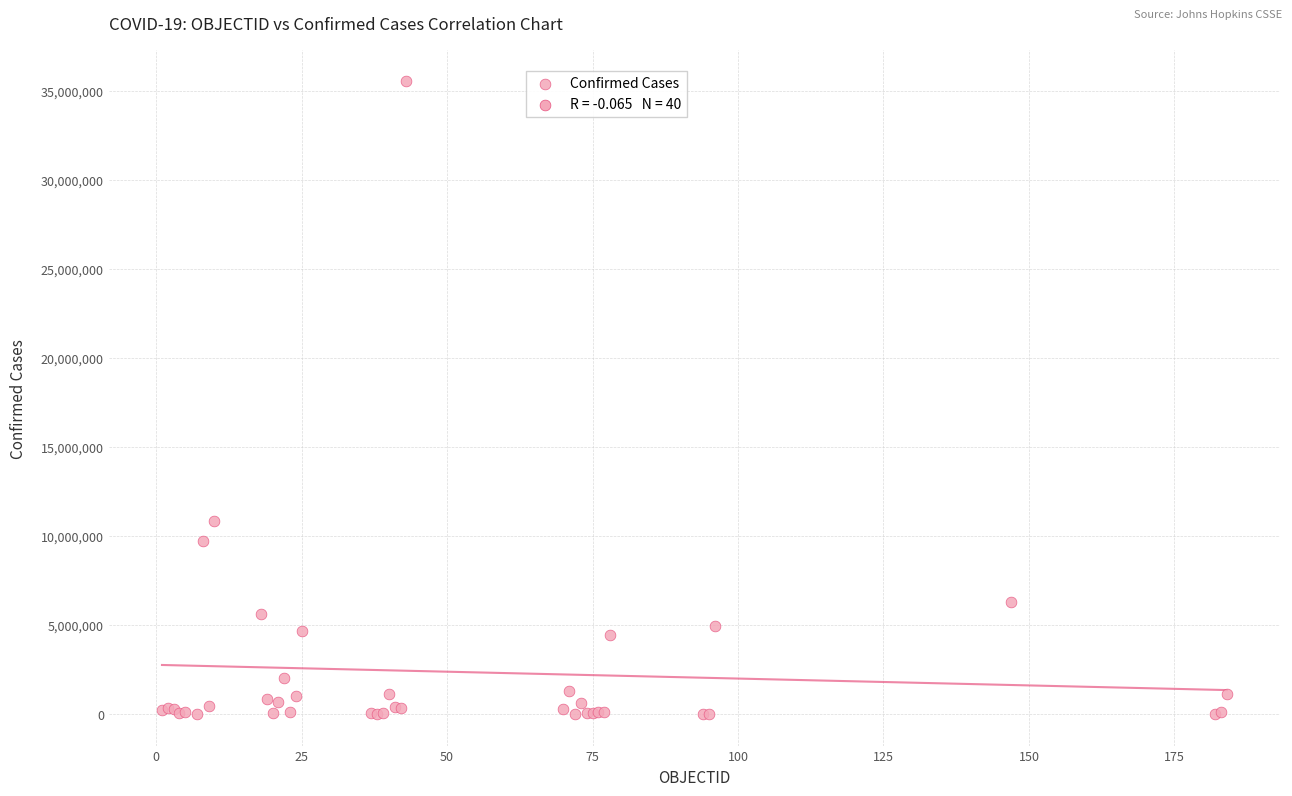

What Y value in the scatter plot is closest to 17769681?

10856941